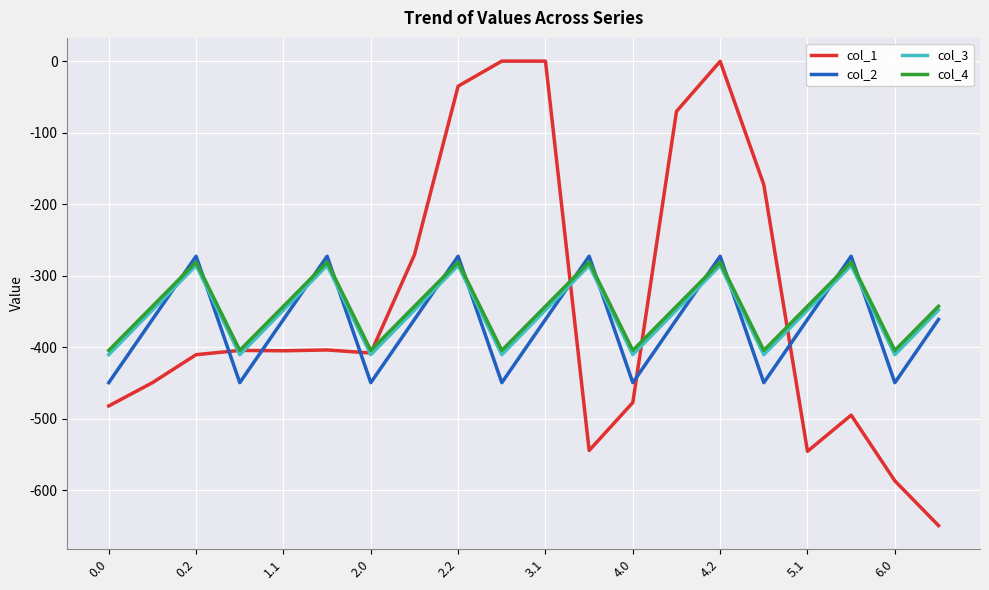

What are all the series names shown in the legend?

col_1, col_2, col_3, col_4